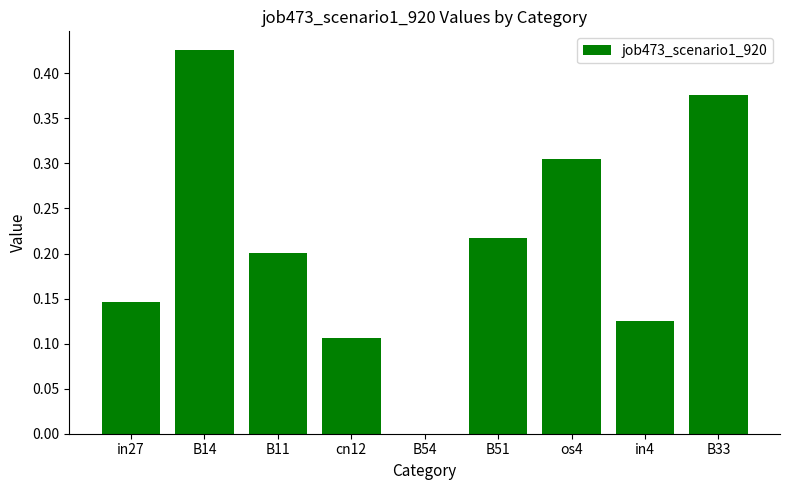

True or false: the data shows 0.2 at B51.

True